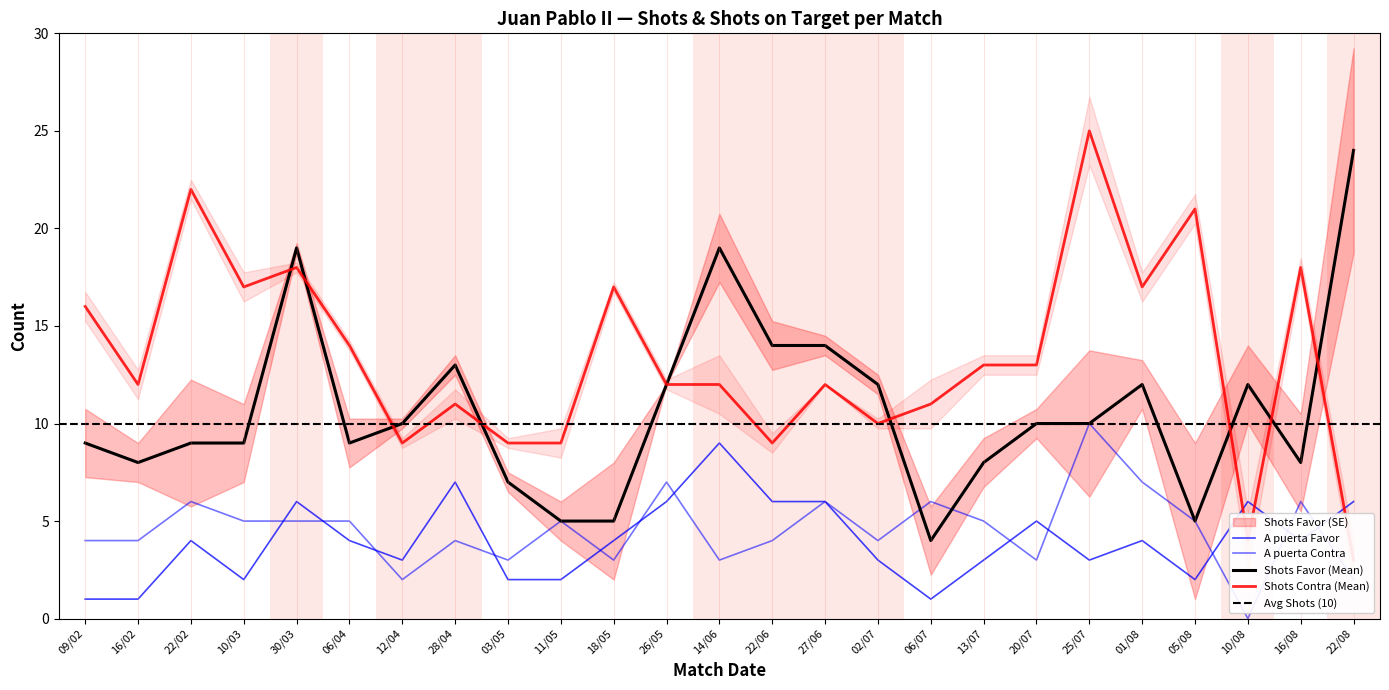

Is this an area chart (filled region under the line)?

No